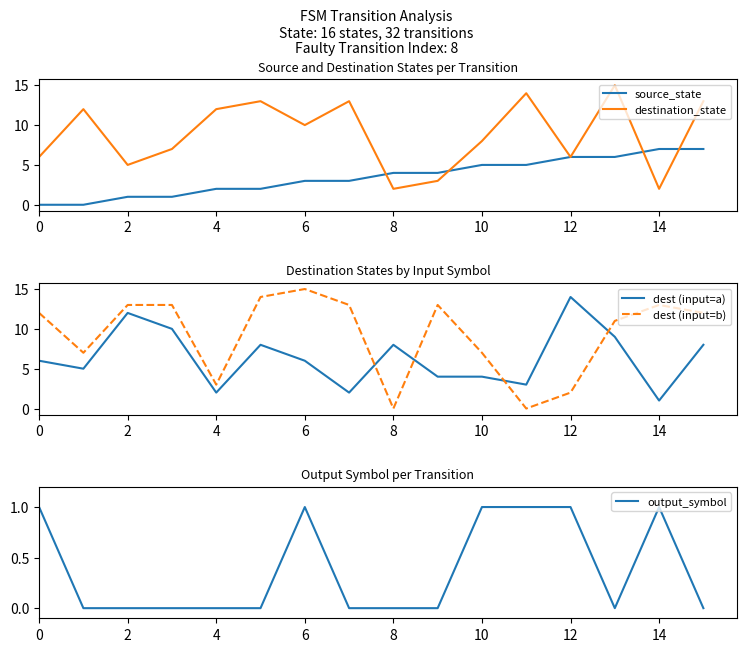

Is the value of output_symbol at 13 greater than the value of destination_state at 11?

No